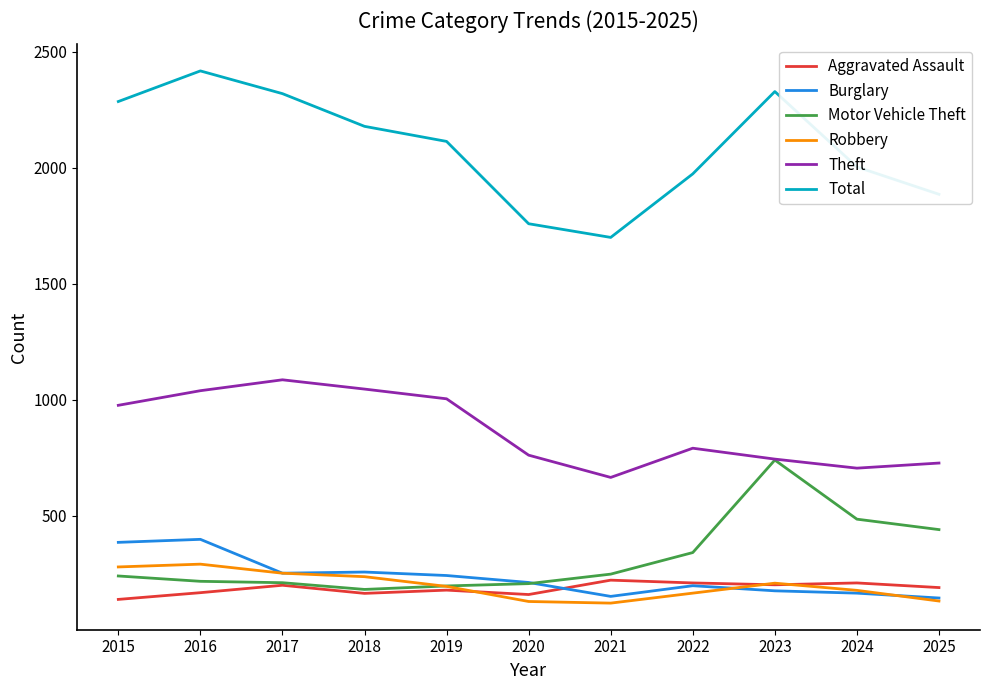

What is the maximum value shown in the chart?

2418